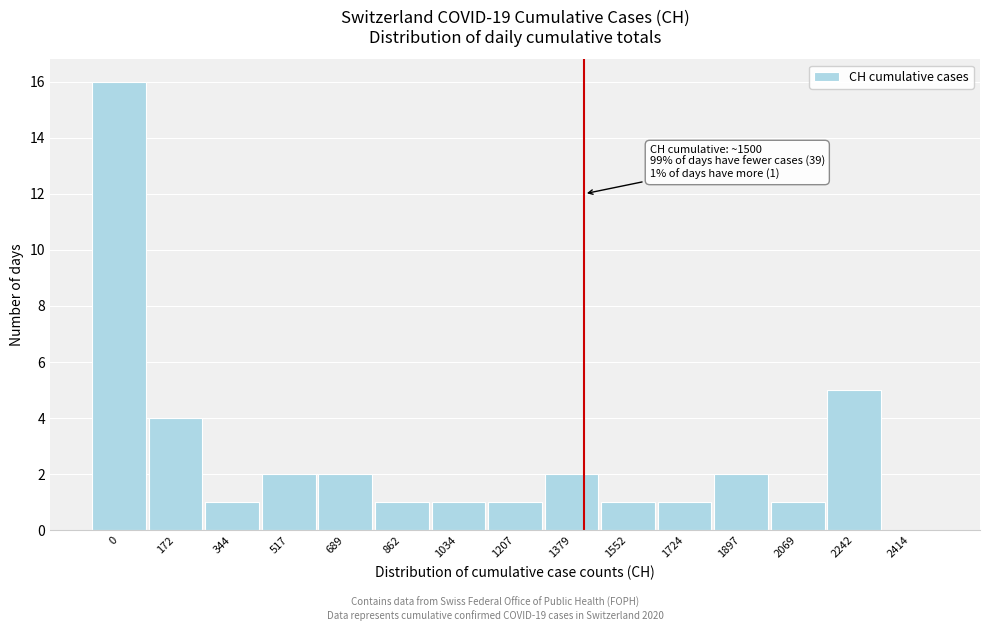

Reading left to right, list all the values displayed in this chart.

0=16	172=4	344=1	517=2	689=2	862=1	1034=1	1207=1	1379=2	1552=1	1724=1	1897=2	2069=1	2242=5	2414=0